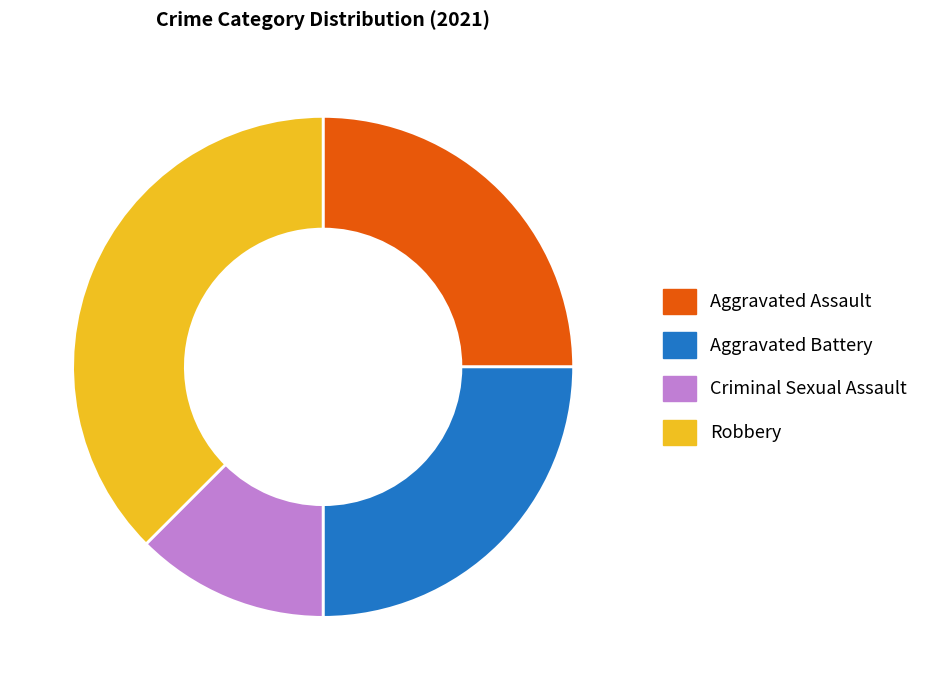

The Aggravated Assault slice represents 37% of the pie. True or false?

False